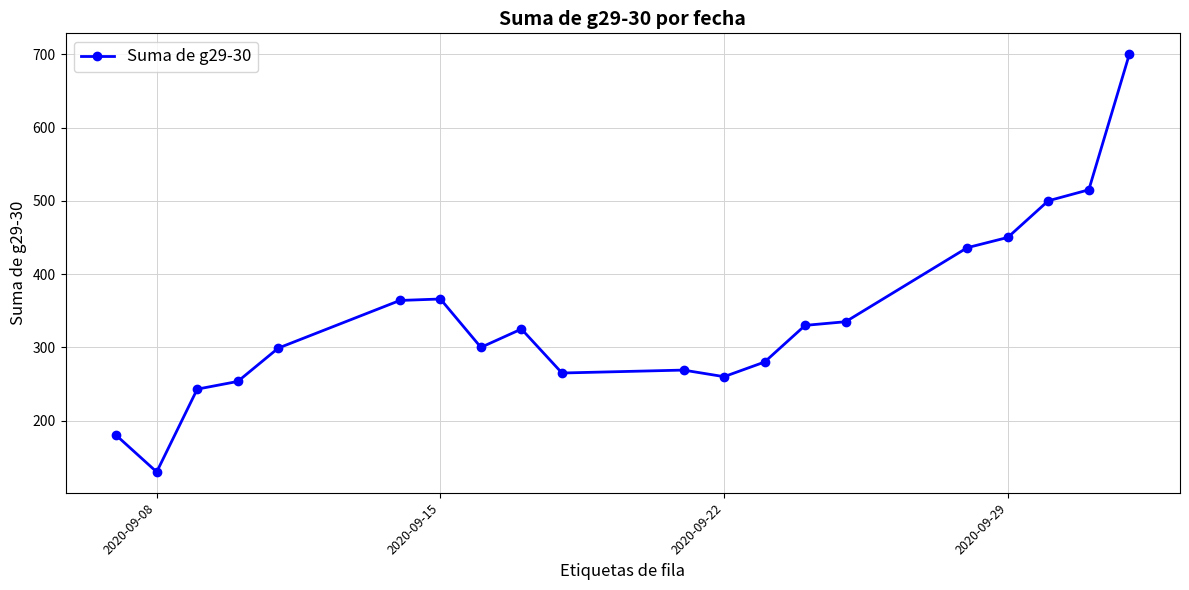

What is the difference between the second highest and second lowest values?

335.0